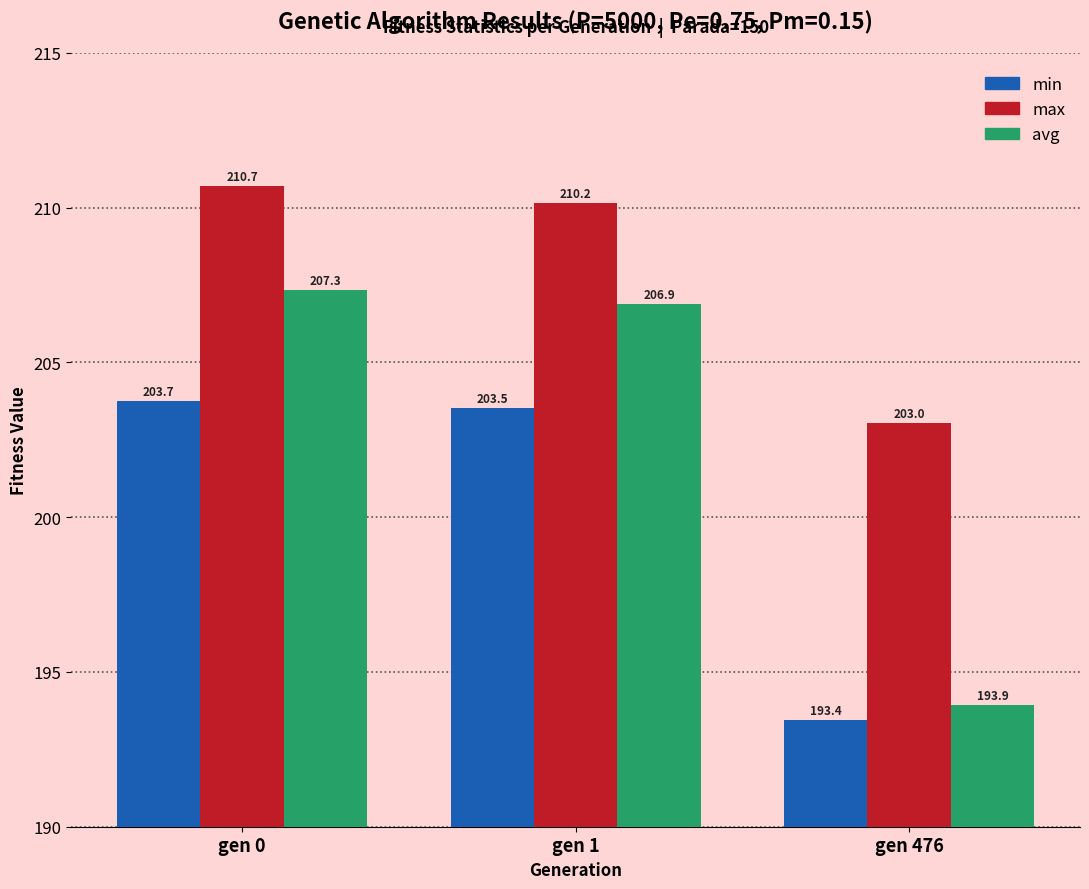

Is it true that max equals 276.1 at gen 476?

False